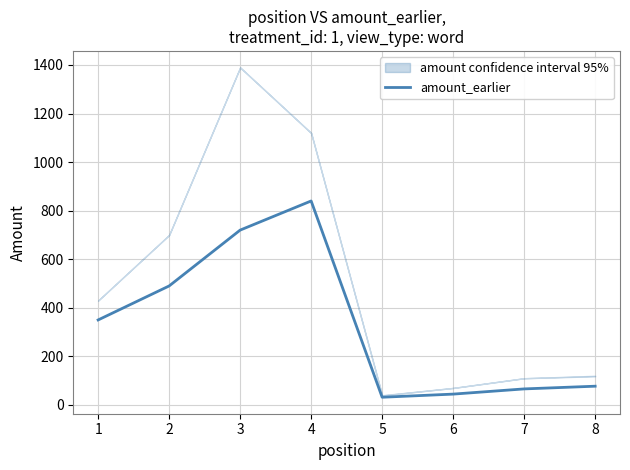

What is the value of the 2nd point from the left?

490.0